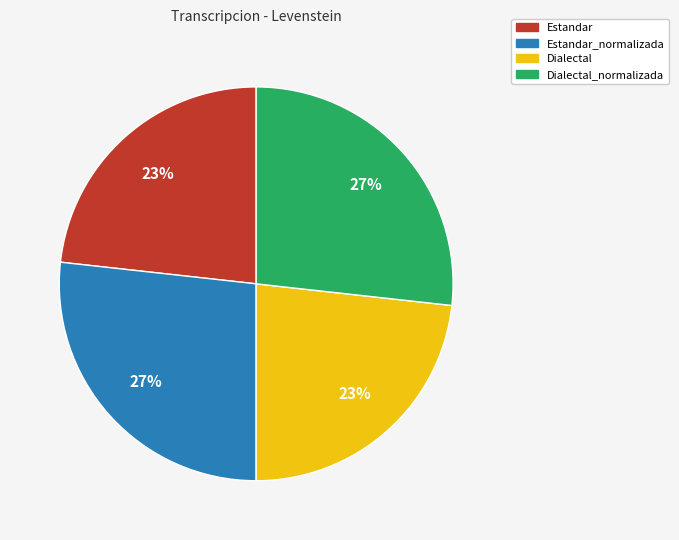

Does Dialectal_normalizada account for over 50% of the chart?

No